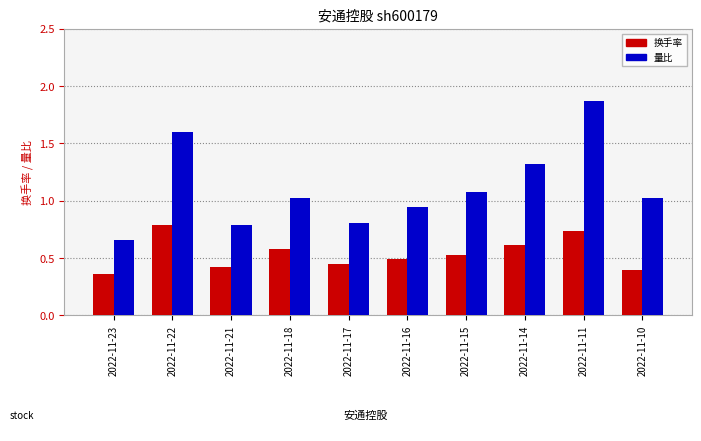

What is the value of the 量比 bar at the 8th from the left?

1.3